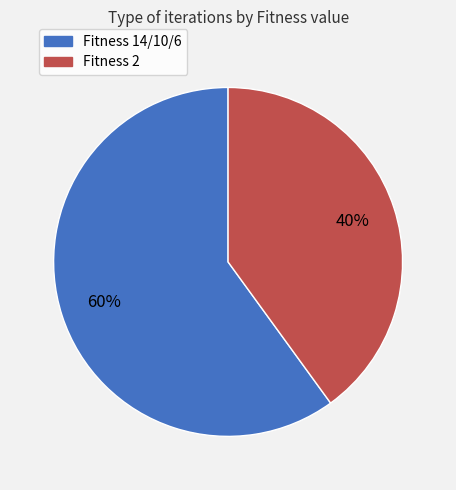

To the nearest percent, what is the average slice percentage?

50%